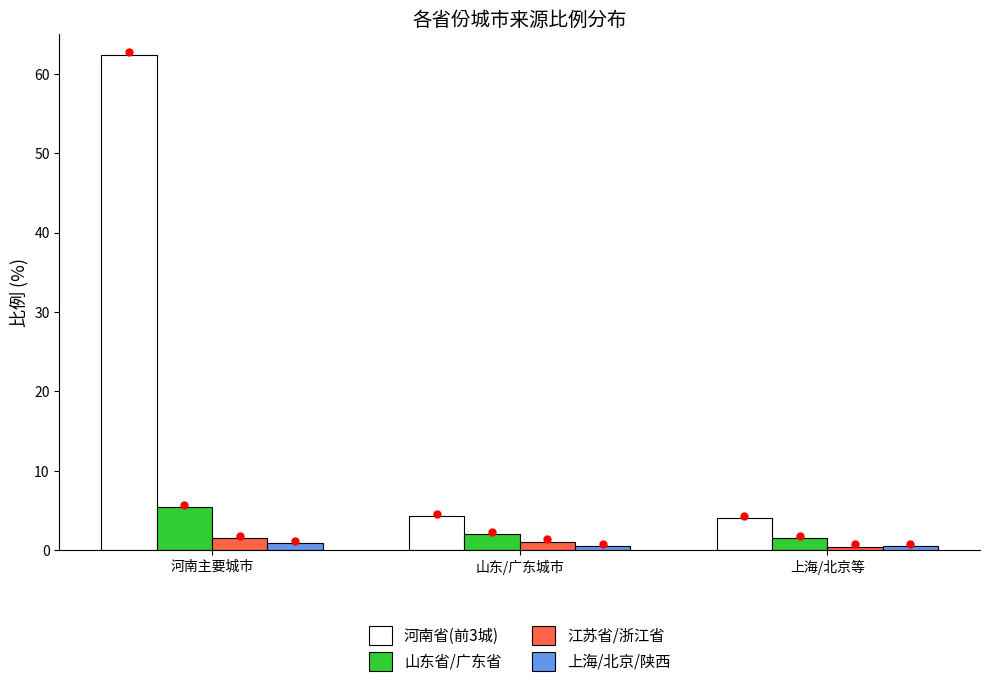

Is the value of 山东省/广东省 at 山东/广东城市 greater than the value of 上海/北京/陕西 at 上海/北京等?

Yes